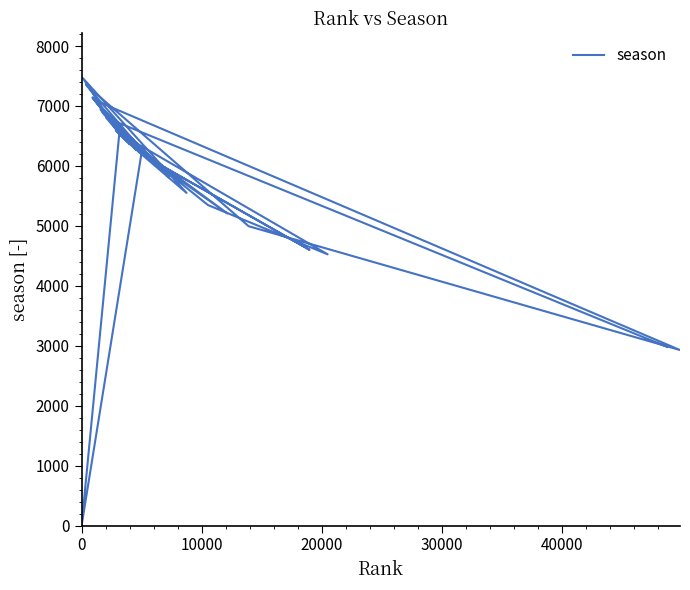

How many points are lower than both their immediate neighbors (excluding endpoints)?

12